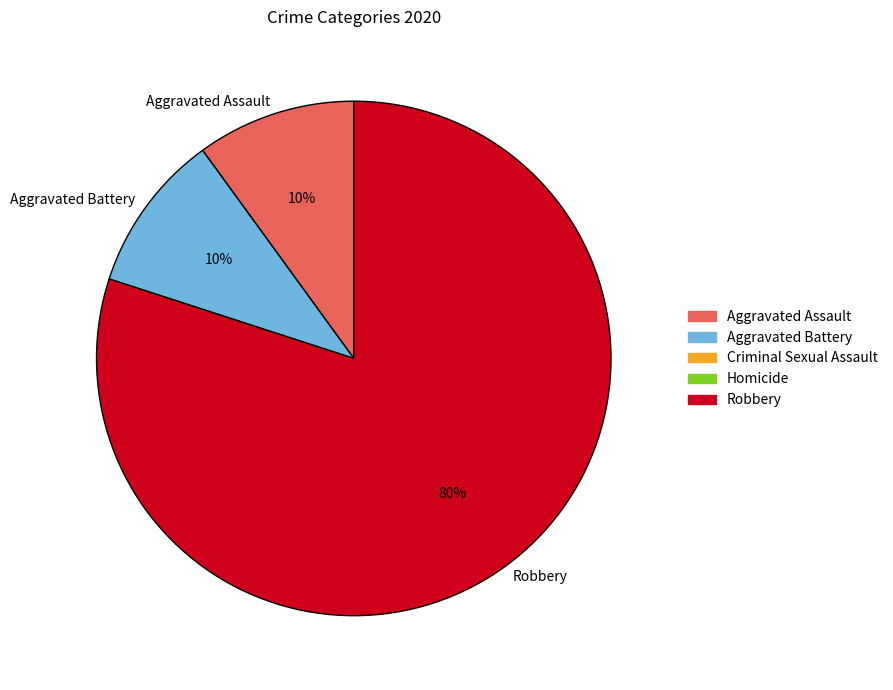

To the nearest percent, what is the combined percentage of Aggravated Battery and Aggravated Assault?

20%